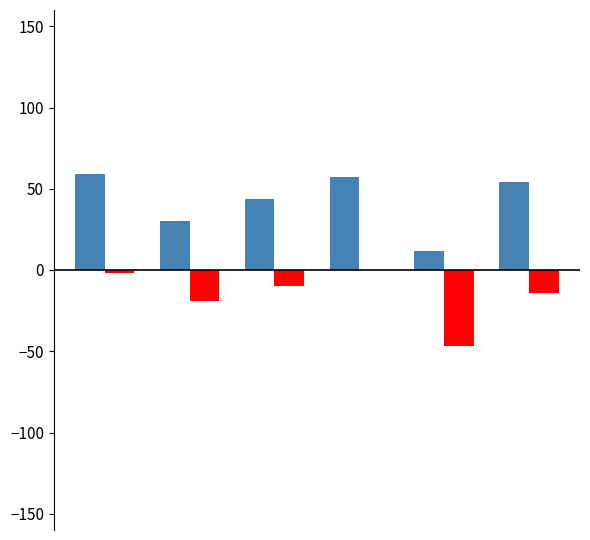

What is the greatest value displayed?

59